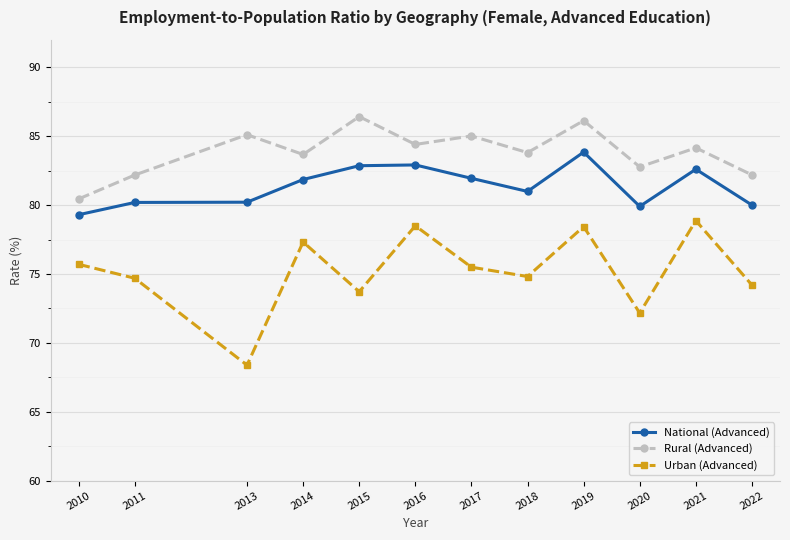

True or false: Urban (Advanced) and Rural (Advanced) cross at least once.

False